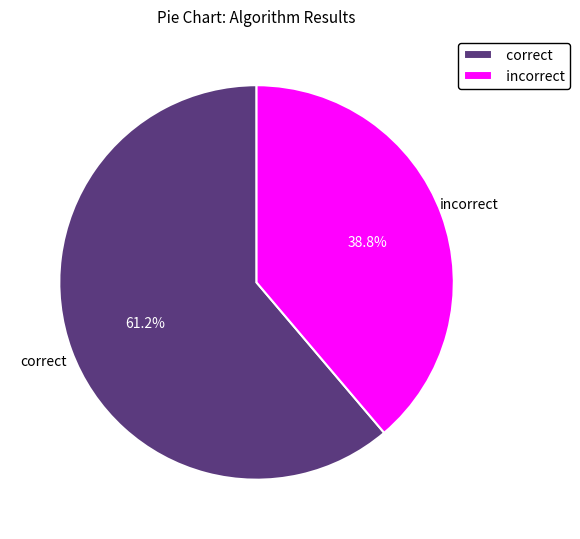

Between correct and incorrect, which is larger?

correct